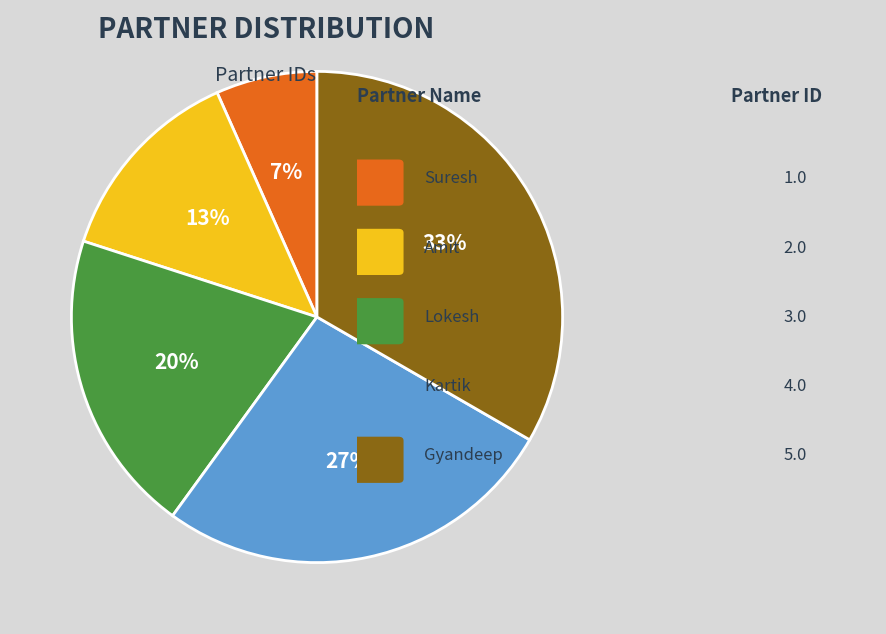

Is there a majority slice in this chart?

No